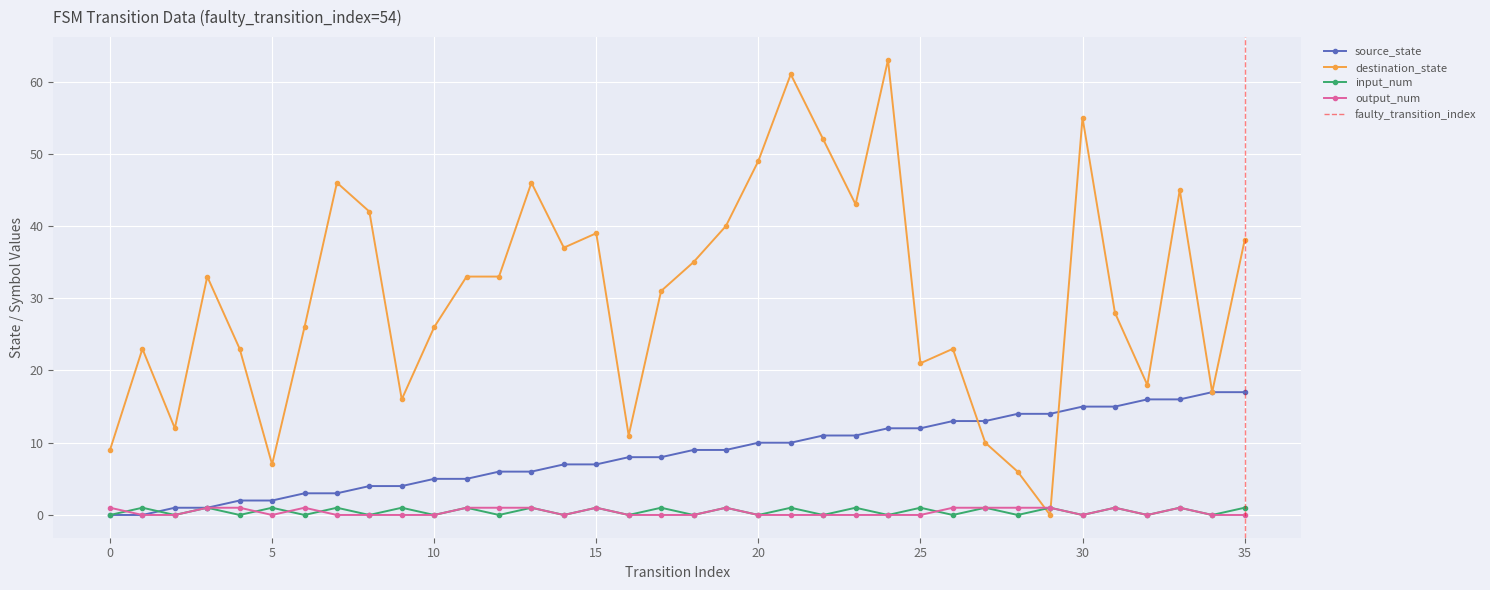

Where does the destination_state series first go above 33?

7